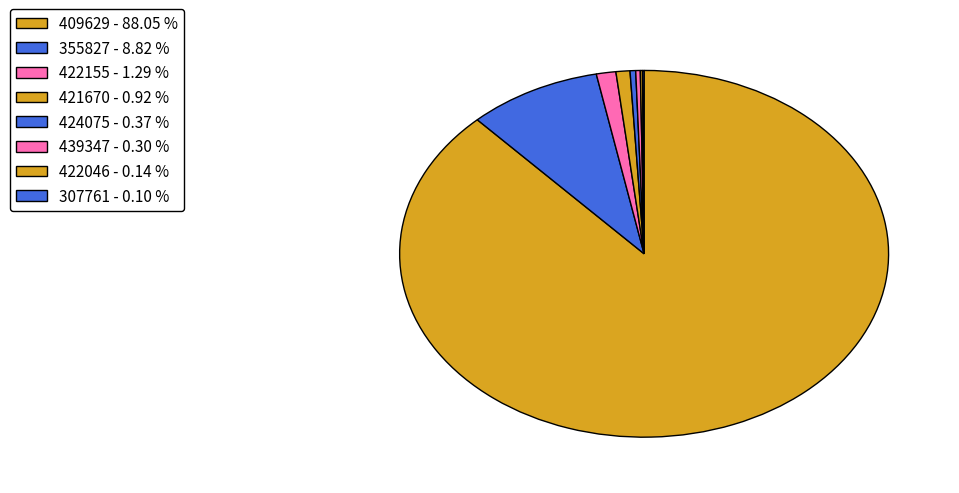

Does any single category account for the majority?

Yes